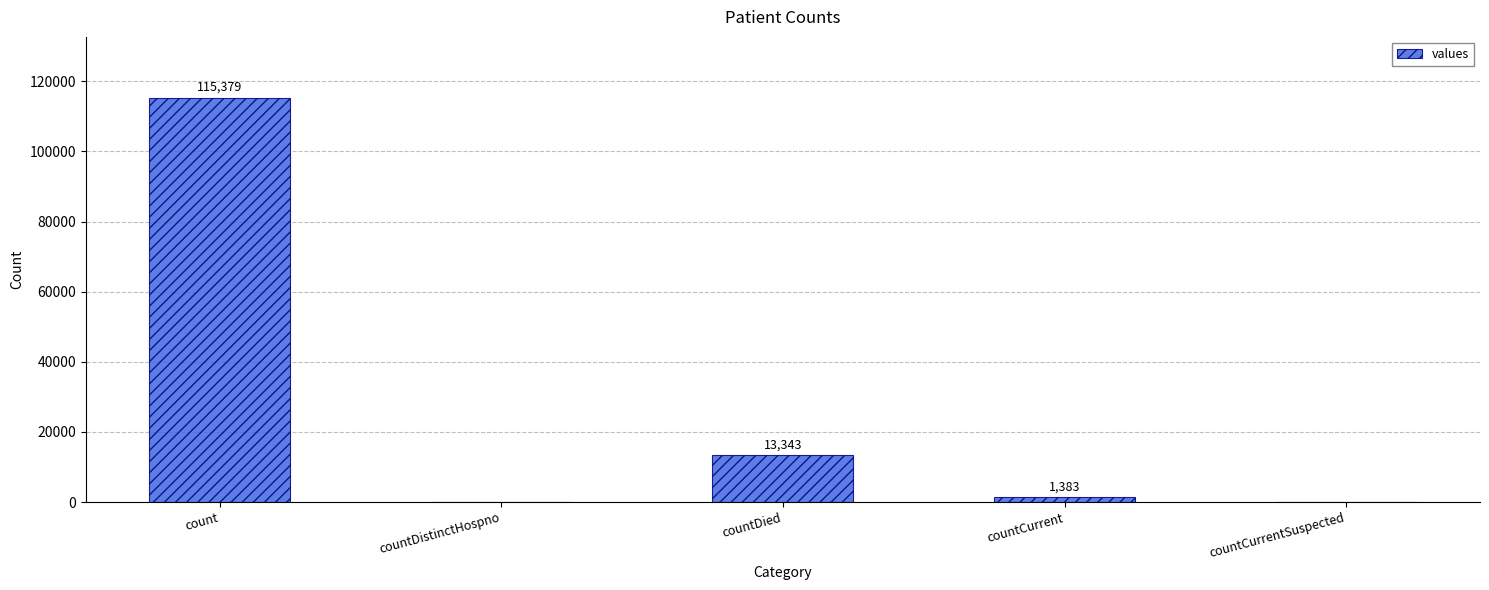

How many values are above zero?

3